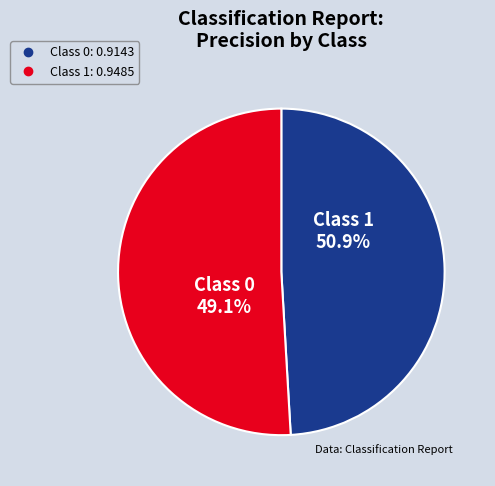

What percentage is the 0 slice, to the nearest percent?

49%